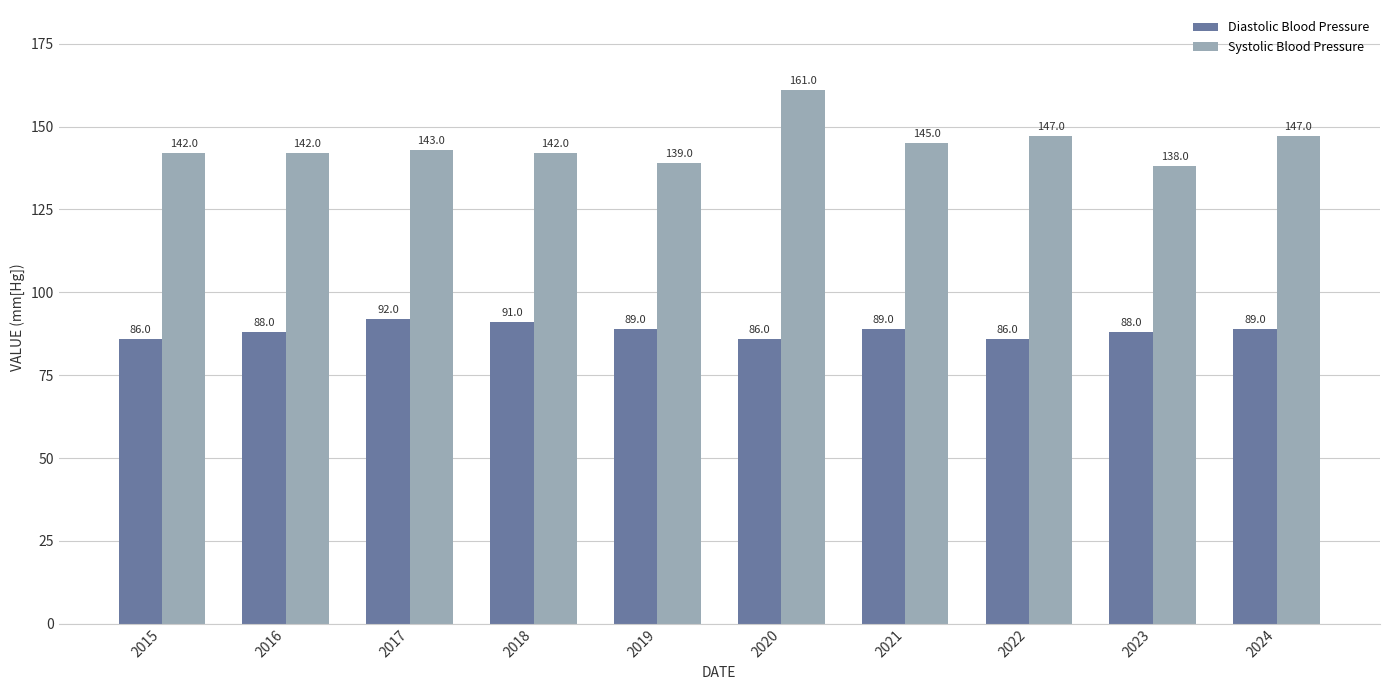

What value does the Diastolic Blood Pressure series have at 2021?

89